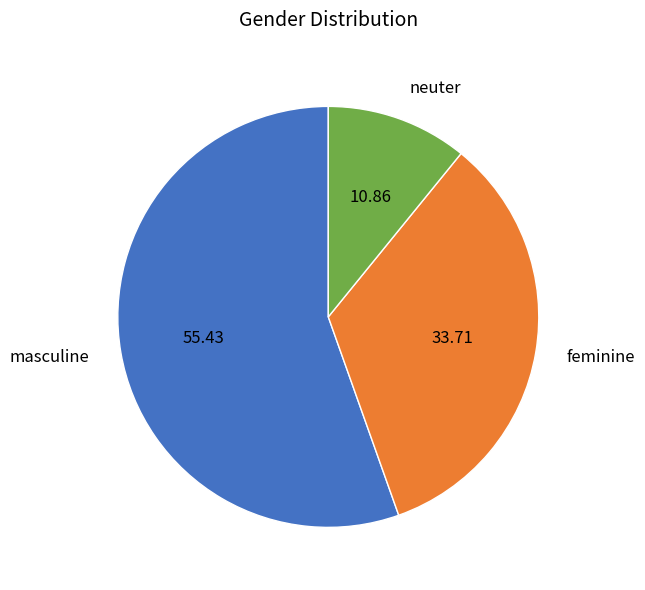

Rank the categories by value from highest to lowest.

masculine, feminine, neuter